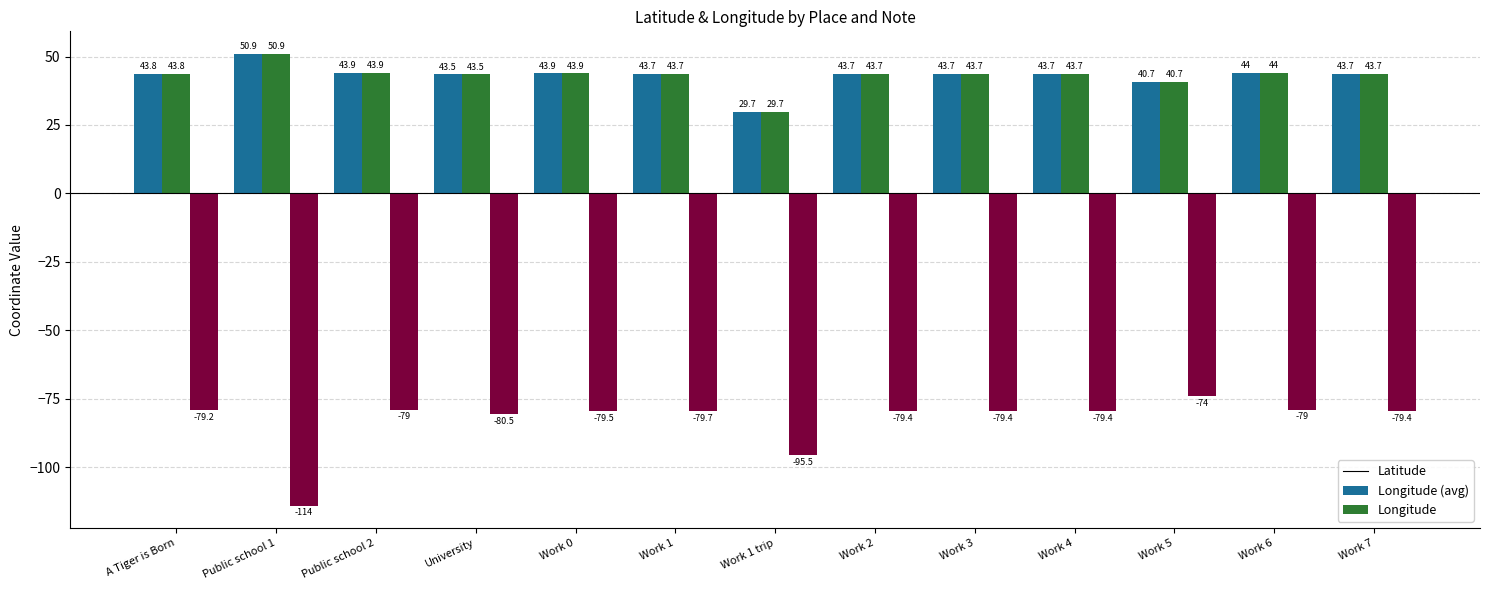

What is the label of the 9th bar from the right?

Work 0